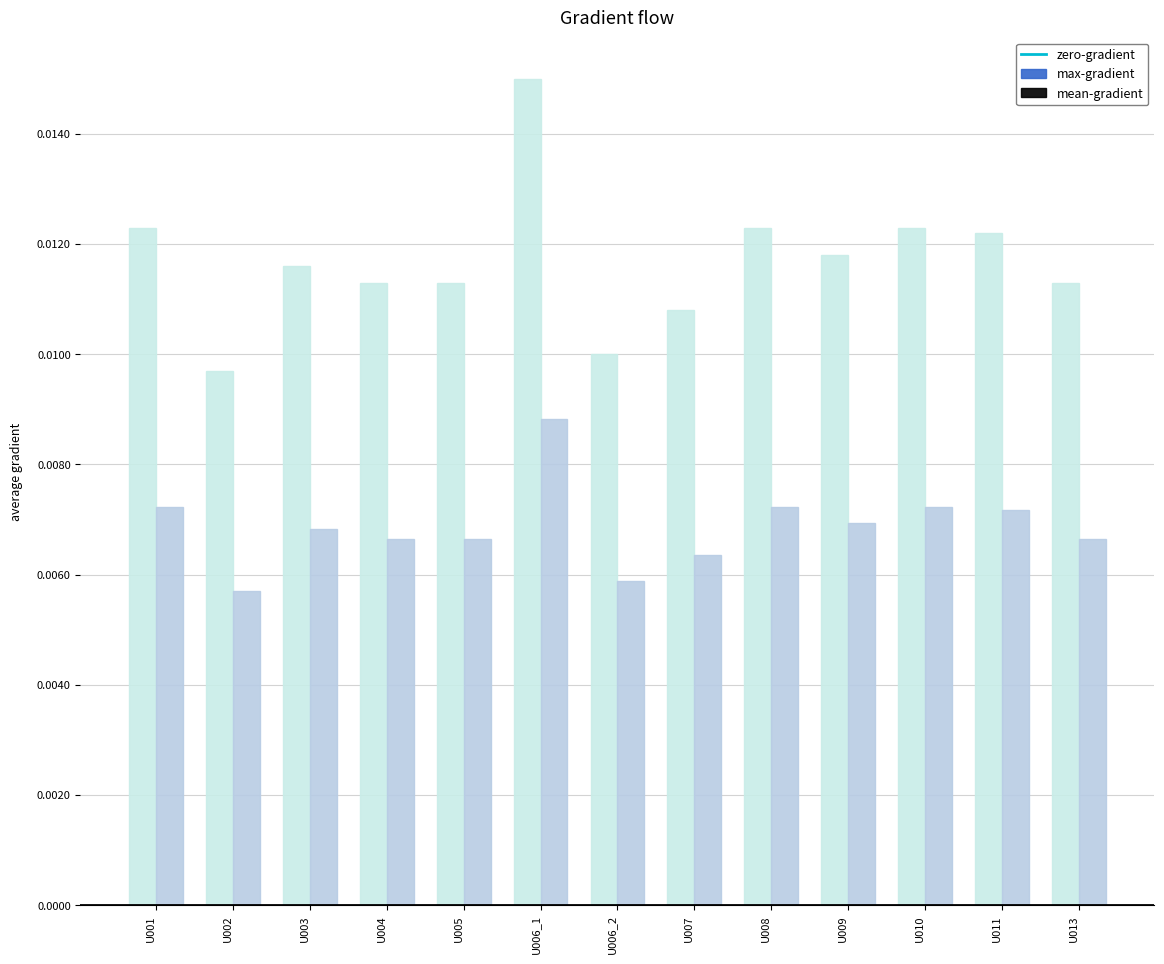

What is the sum of all mean-gradient values?

0.1